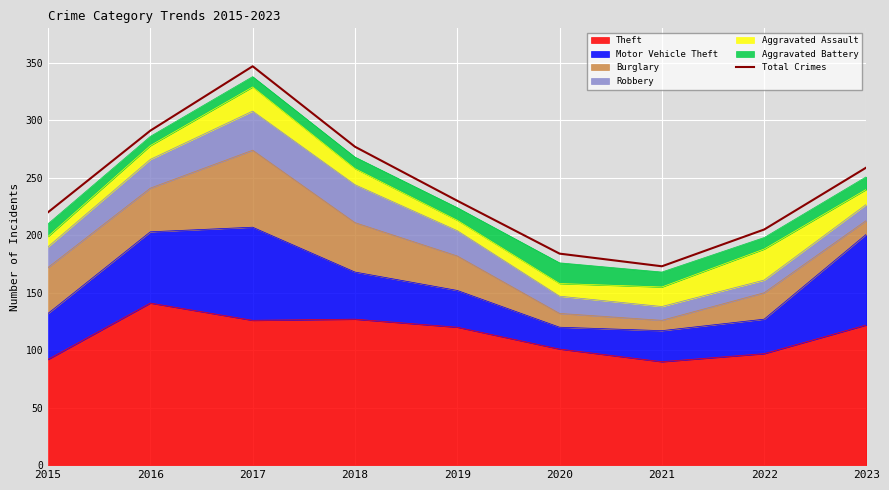

The chart shows a value of 77 at 2019. True or false?

False